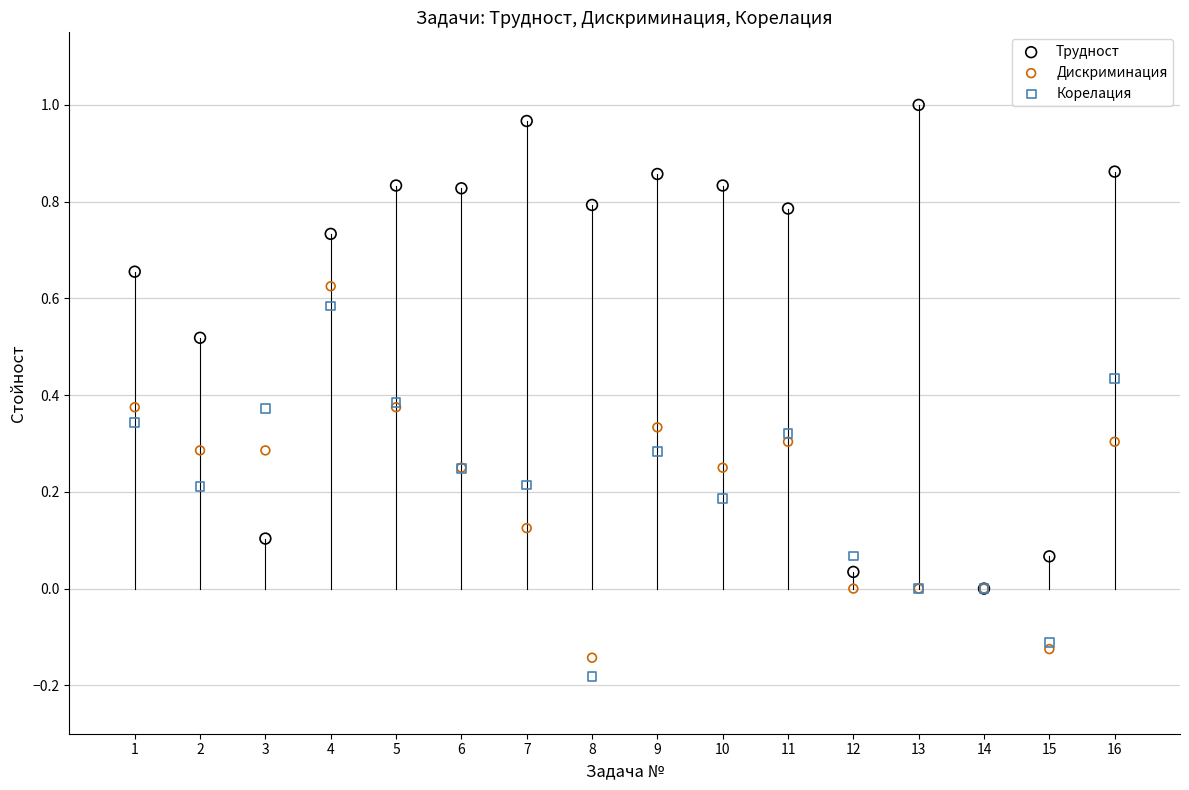

Which series contains the lowest Y value?

Корелация